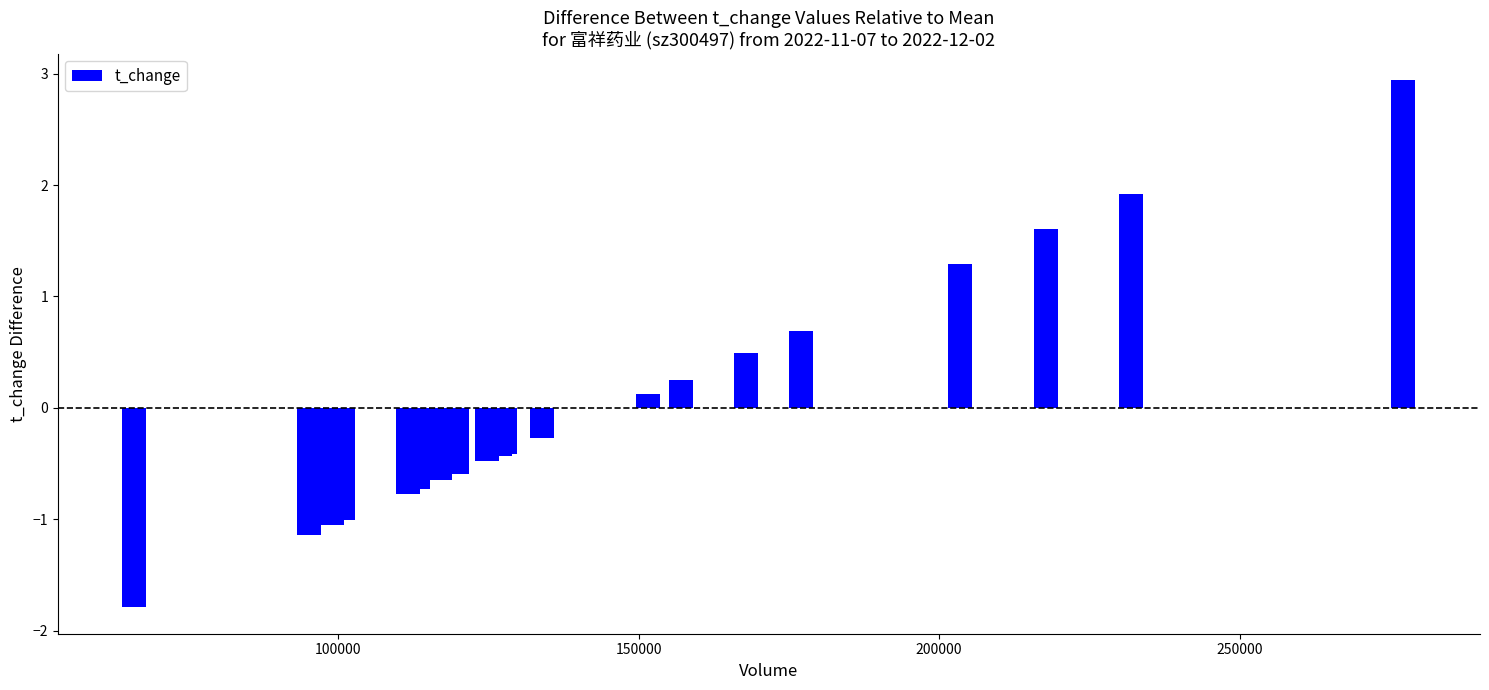

Are the bars horizontal?

No